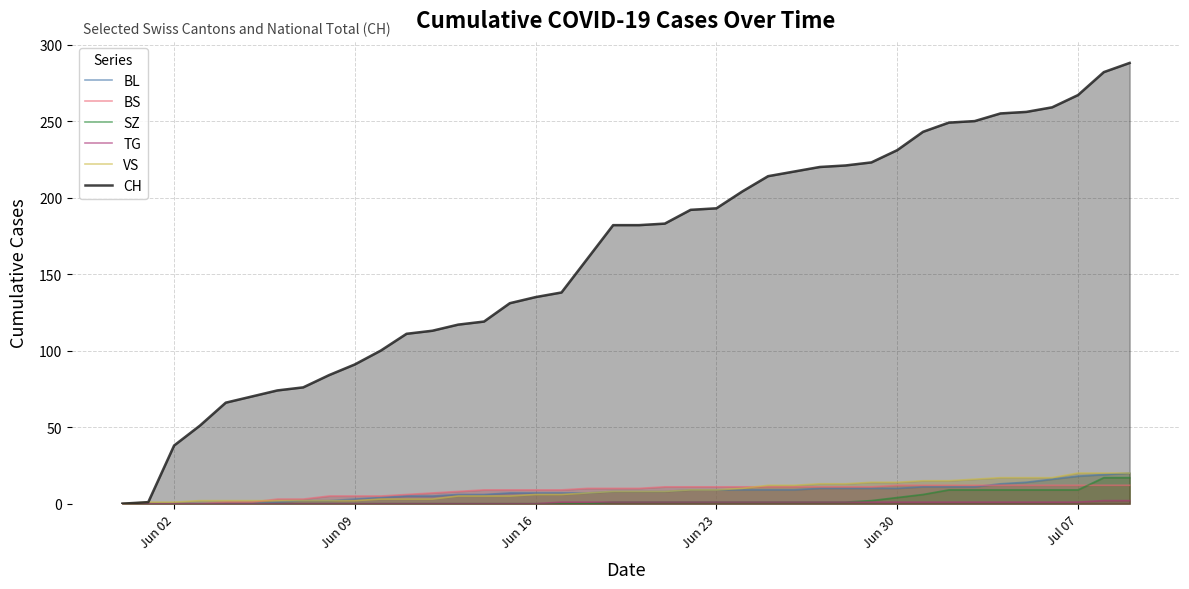

Reading left to right, transcribe all the data shown in this chart.

BL: 0	0	0	0	0	0	1	2	2	3	4	5	5	6	6	7	7	7	7	8	8	8	9	9	9	9	9	10	10	10	10	11	11	11	13	14	16	18	19	20
BS: 0	0	0	0	1	1	3	3	5	5	5	6	7	8	9	9	9	9	10	10	10	11	11	11	11	11	11	11	11	11	12	12	12	12	12	12	12	12	12	12
SZ: 0	0	0	0	0	0	0	0	0	0	0	0	0	0	0	0	0	0	0	1	1	1	1	1	1	1	1	1	1	2	4	6	9	9	9	9	9	9	17	17
TG: 0	0	0	0	0	0	0	0	0	0	0	0	0	0	0	0	0	1	1	1	1	1	1	1	1	1	1	1	1	1	1	1	1	1	1	1	1	1	2	2
VS: 0	1	1	2	2	2	2	2	2	2	3	3	3	5	5	5	6	6	7	8	8	8	9	9	10	12	12	13	13	14	14	15	15	16	17	17	17	20	20	20
CH: 0	1	38	51	66	70	74	76	84	91	100	111	113	117	119	131	135	138	160	182	182	183	192	193	204	214	217	220	221	223	231	243	249	250	255	256	259	267	282	288